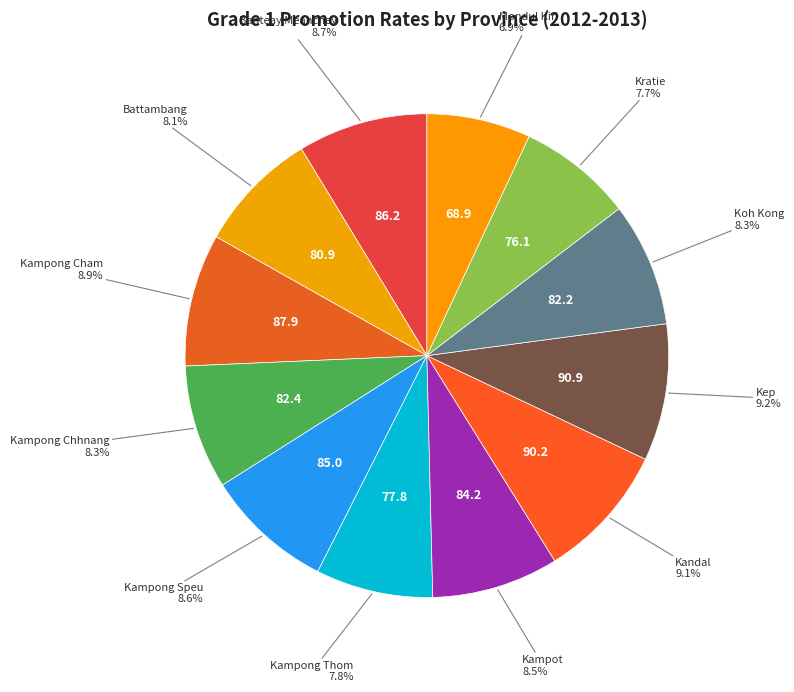

Is the sum of Mondul Kiri and Kep greater than half?

No